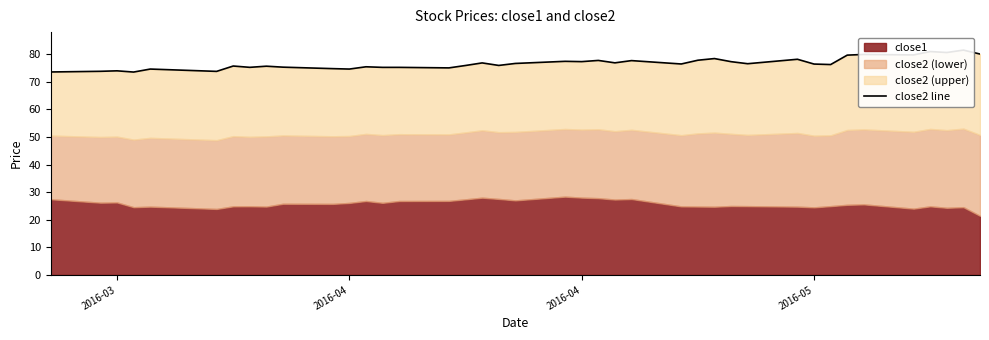

Is it true that the value at 11 is 49.6?

False